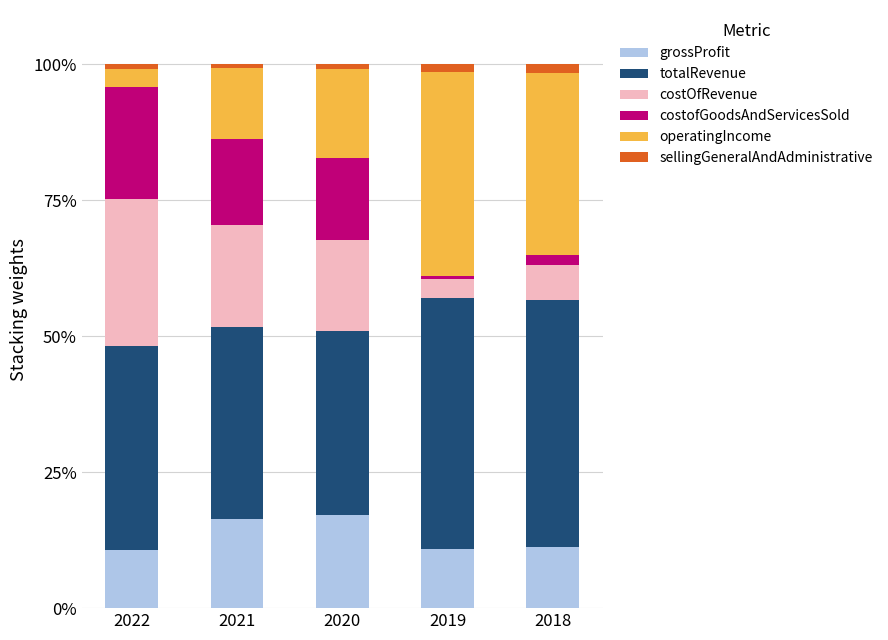

What is the difference between the second highest and minimum values in the grossProfit series?

5.8